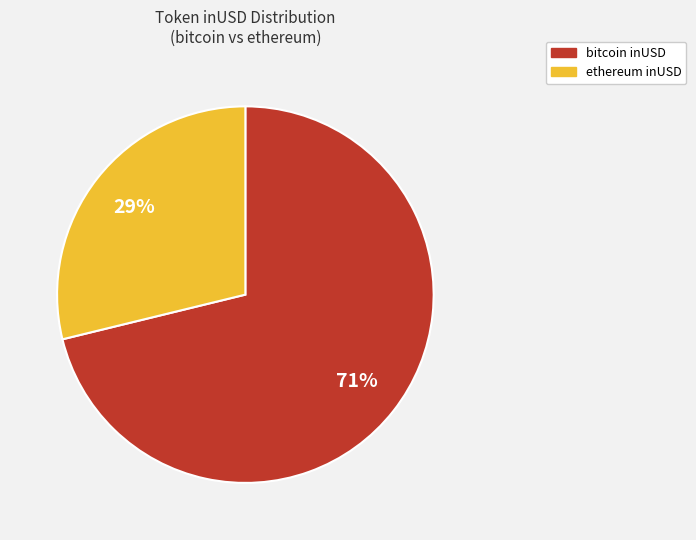

Is there a majority slice in this chart?

Yes